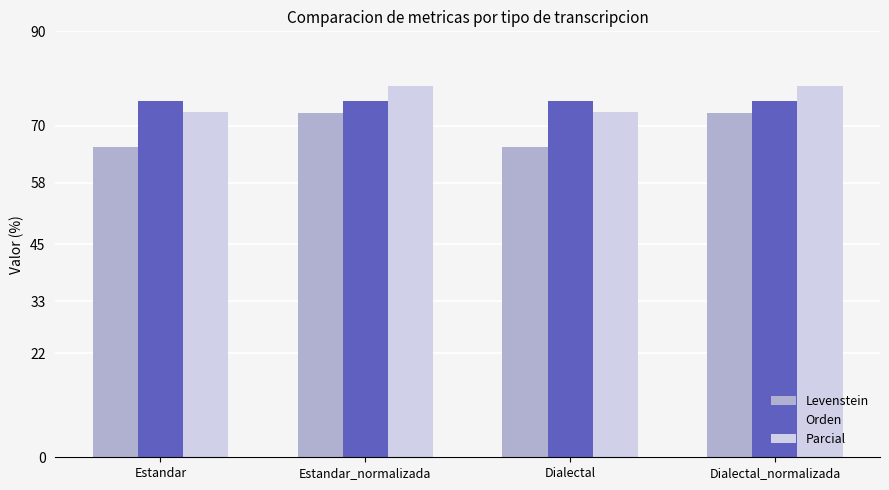

What is the approximate value of Levenstein at Estandar?

65.6